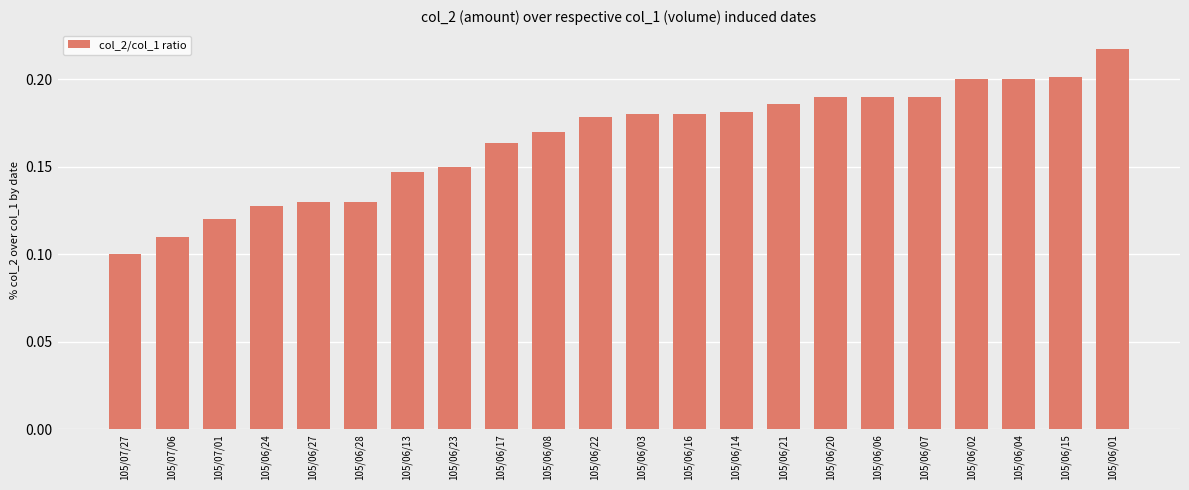

What is the label of the 17th bar from the left?

105/06/06